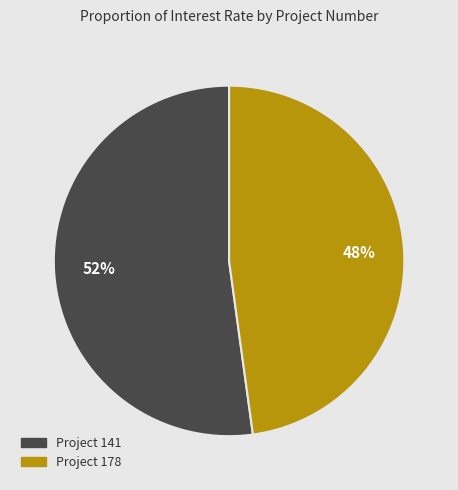

To the nearest percent, what is the difference between the largest and smallest slice percentages?

4%